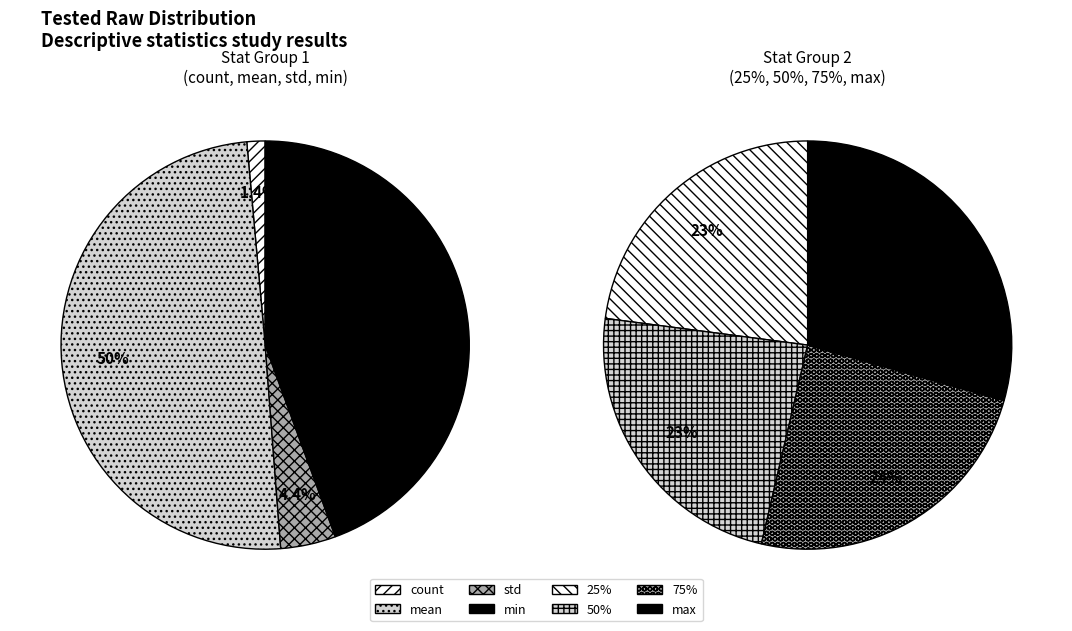

Does any single category account for the majority?

No